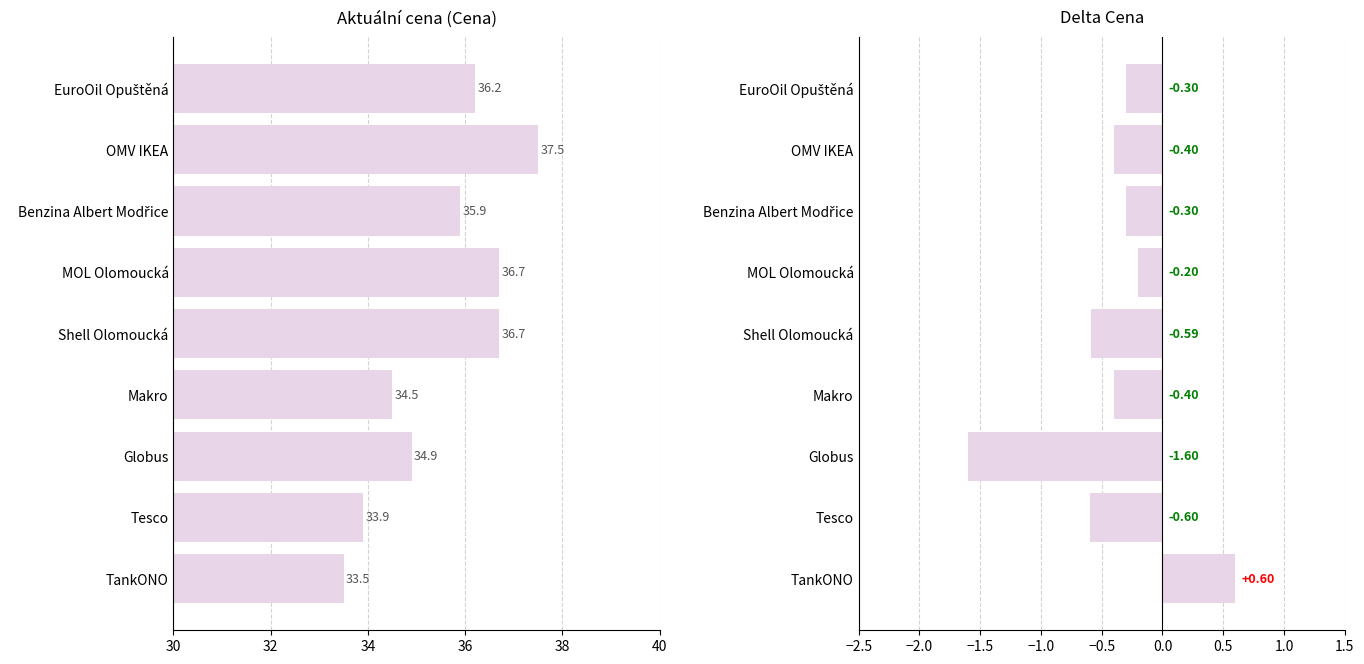

What are all the series names shown in the legend?

Cena, Delta Cena